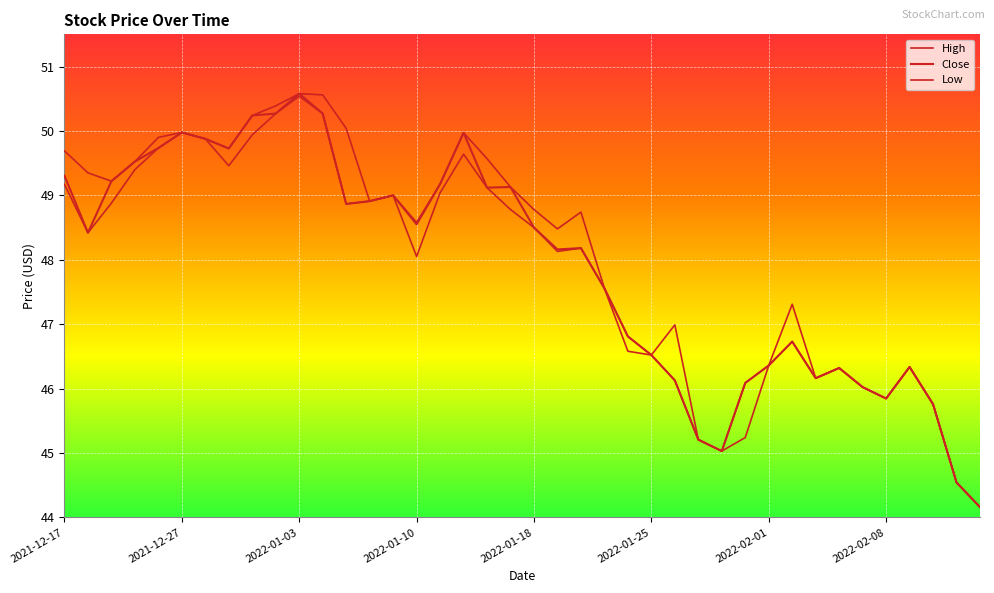

Rank the categories by Close value from lowest to highest.

39, 38, 28, 27, 37, 35, 34, 29, 26, 32, 33, 36, 30, 25, 31, 24, 23, 21, 22, 2021-12-27, 20, 15, 12, 13, 14, 18, 19, 16, 2022-01-03, 2021-12-17, 2022-01-10, 2022-02-08, 2022-01-18, 2022-02-01, 17, 2022-01-25, 8, 9, 11, 10